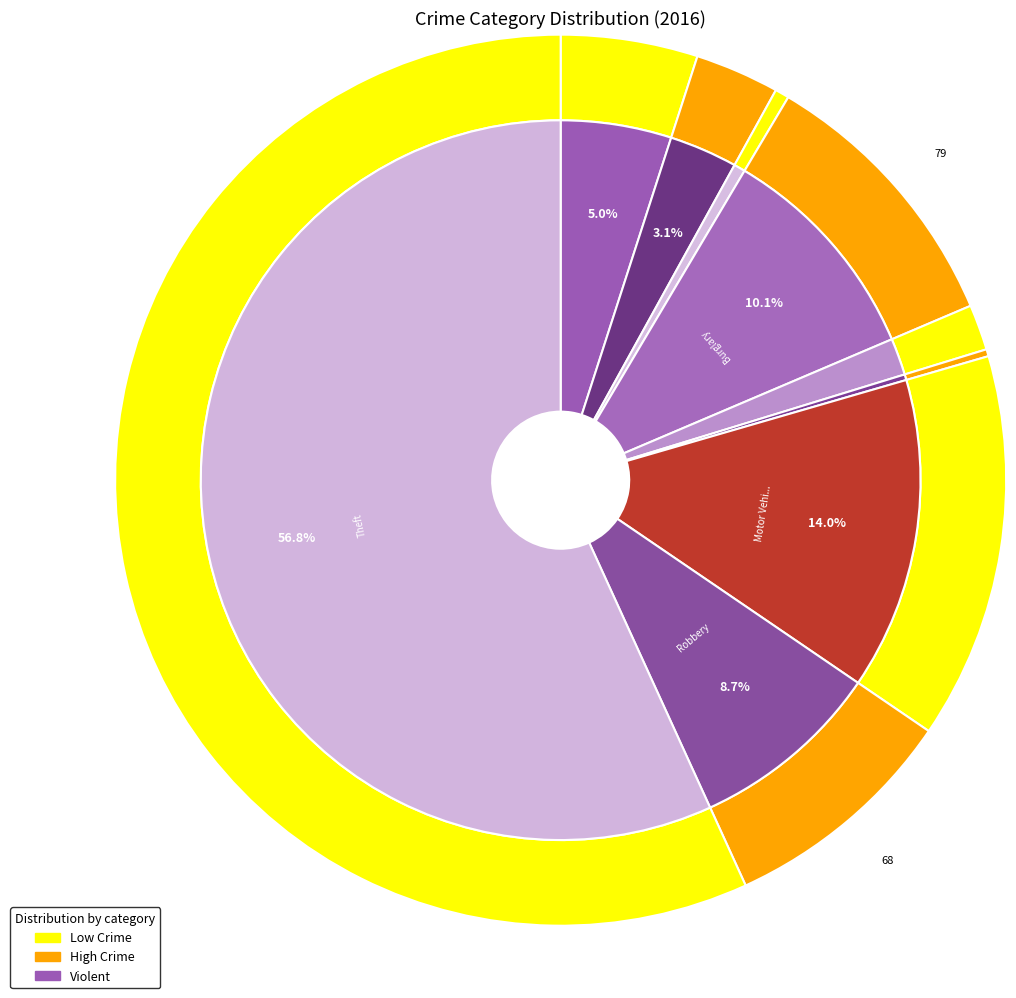

The Arson slice represents 15% of the pie. True or false?

False